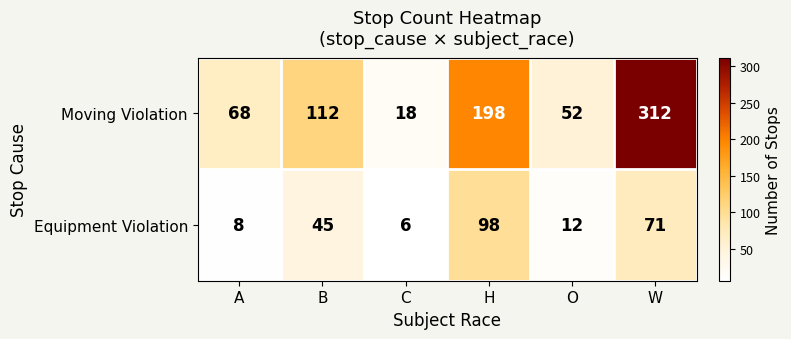

What is the total value across all series at O?

64